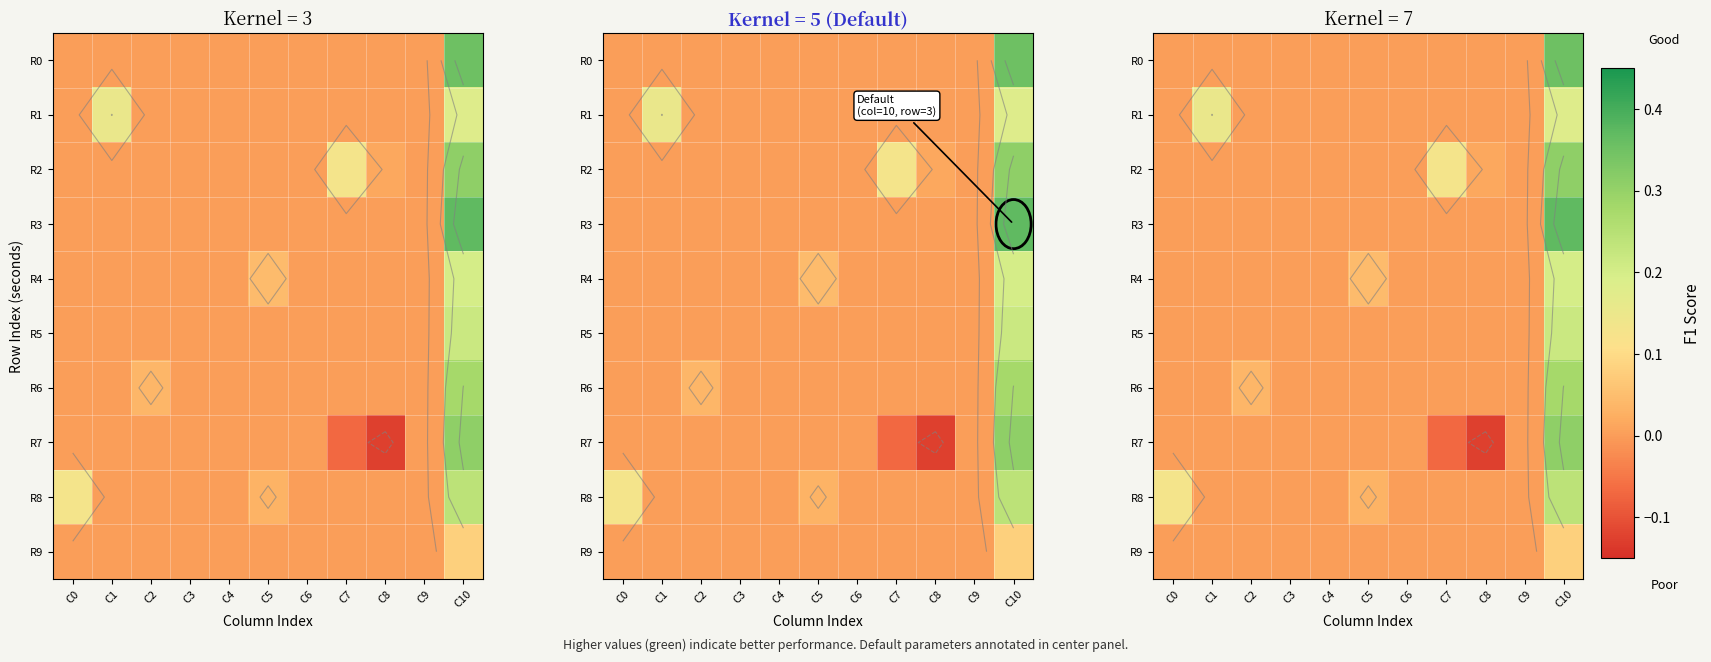

Which series has the largest range (max minus min)?

R7